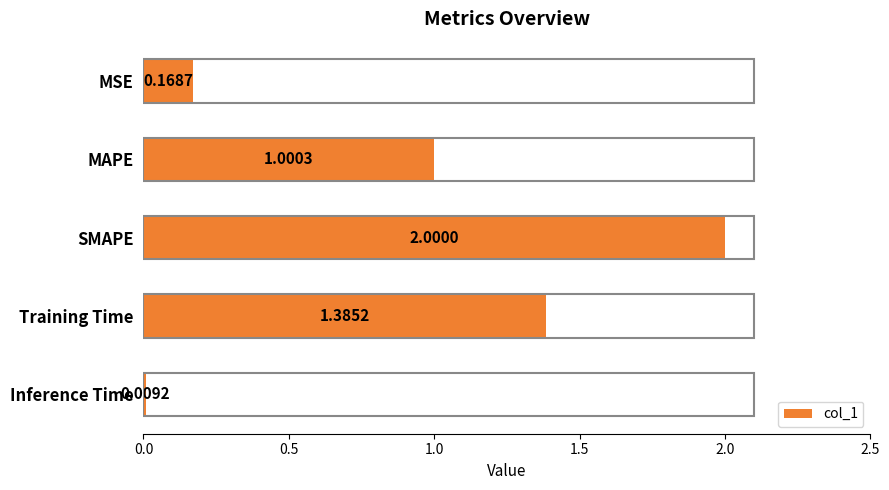

How many data points are less than 1?

2